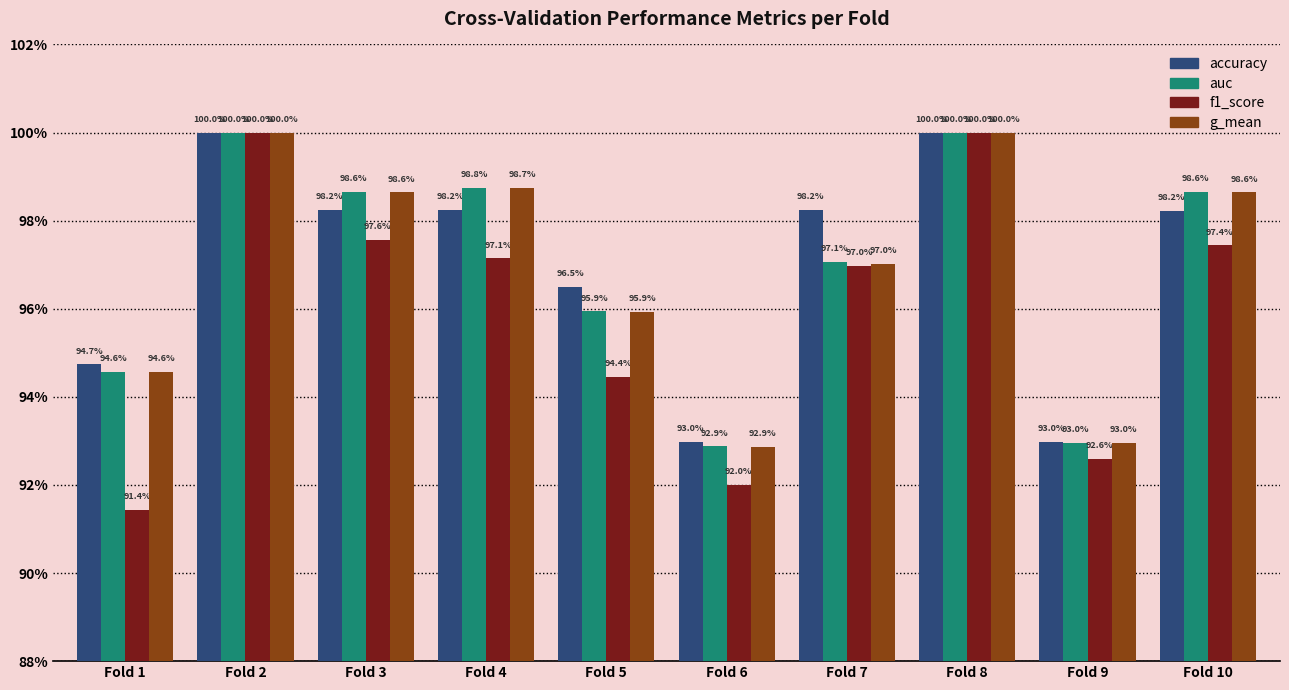

What is the sum of the f1_score values at Fold 8 and Fold 7?

2.0